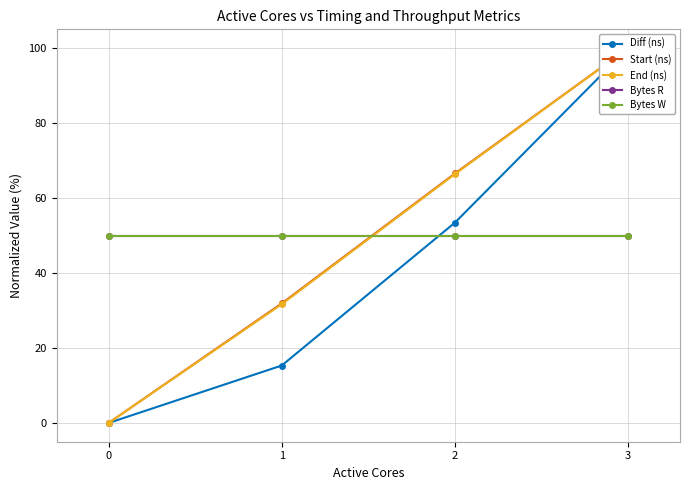

Is the value of Diff (ns) at 1 greater than the value of Bytes R at 1?

No